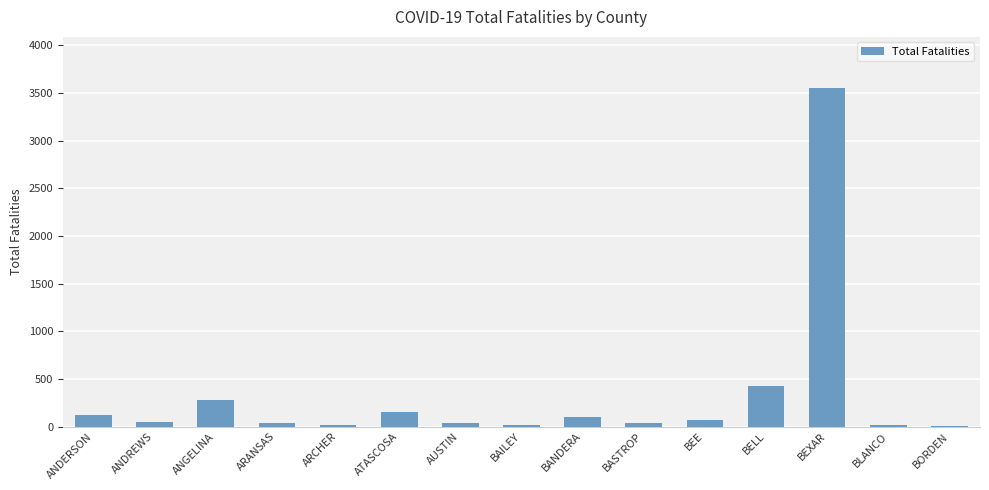

Between BASTROP and ANDERSON, which is larger?

ANDERSON